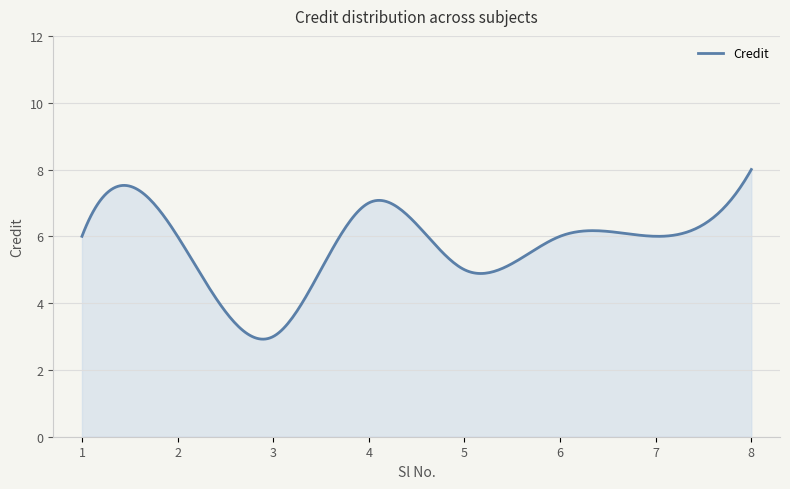

What is the greatest value displayed?

8.0